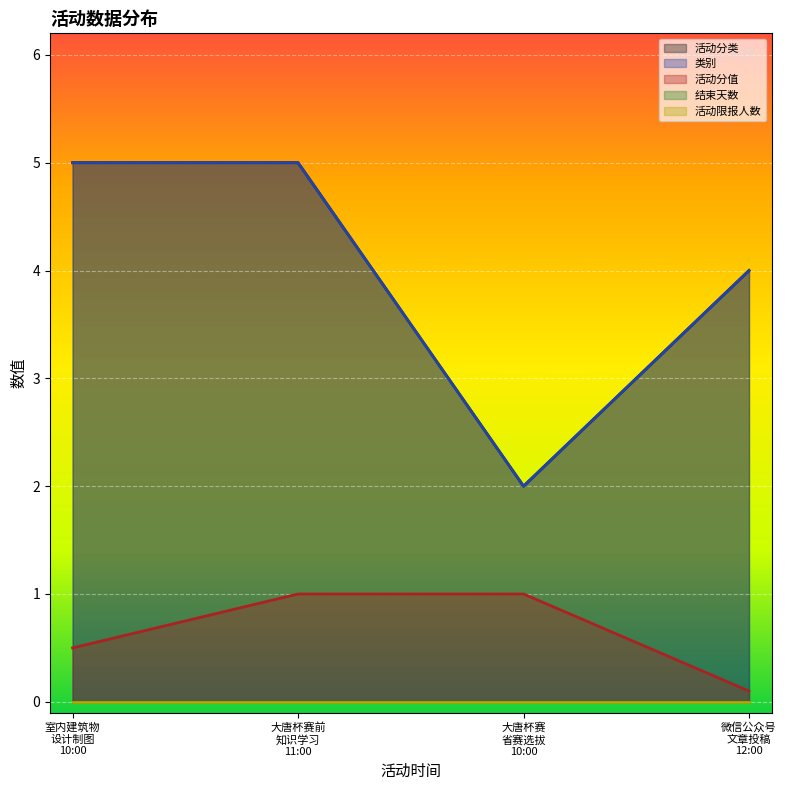

Does the chart display data point markers on the line(s)?

No